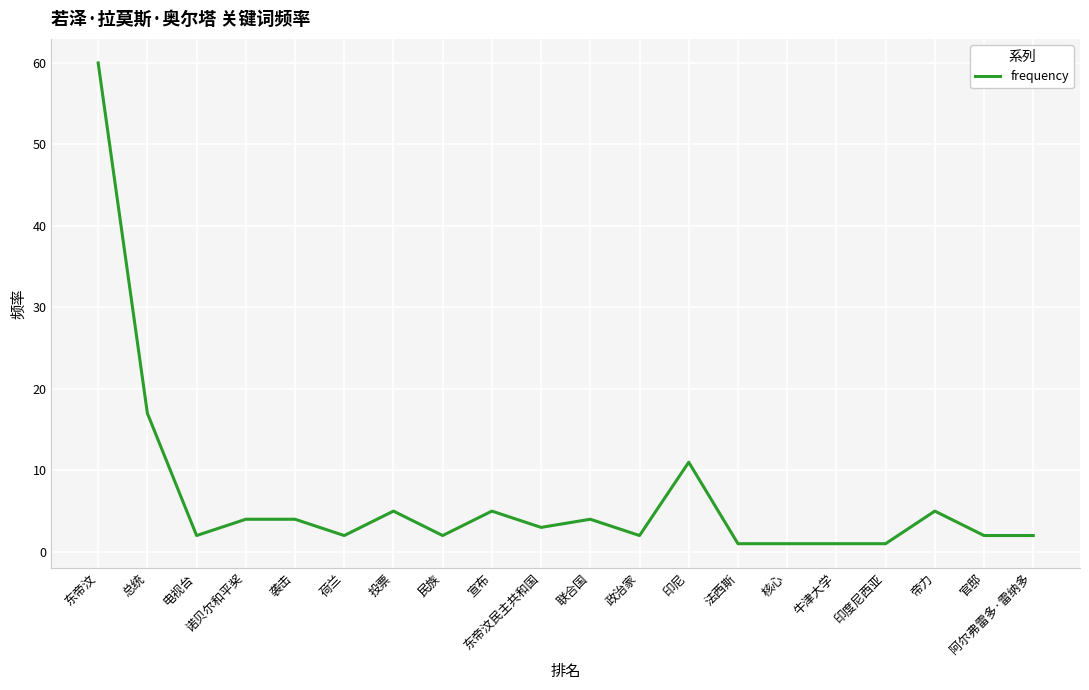

Is this an area chart (filled region under the line)?

No